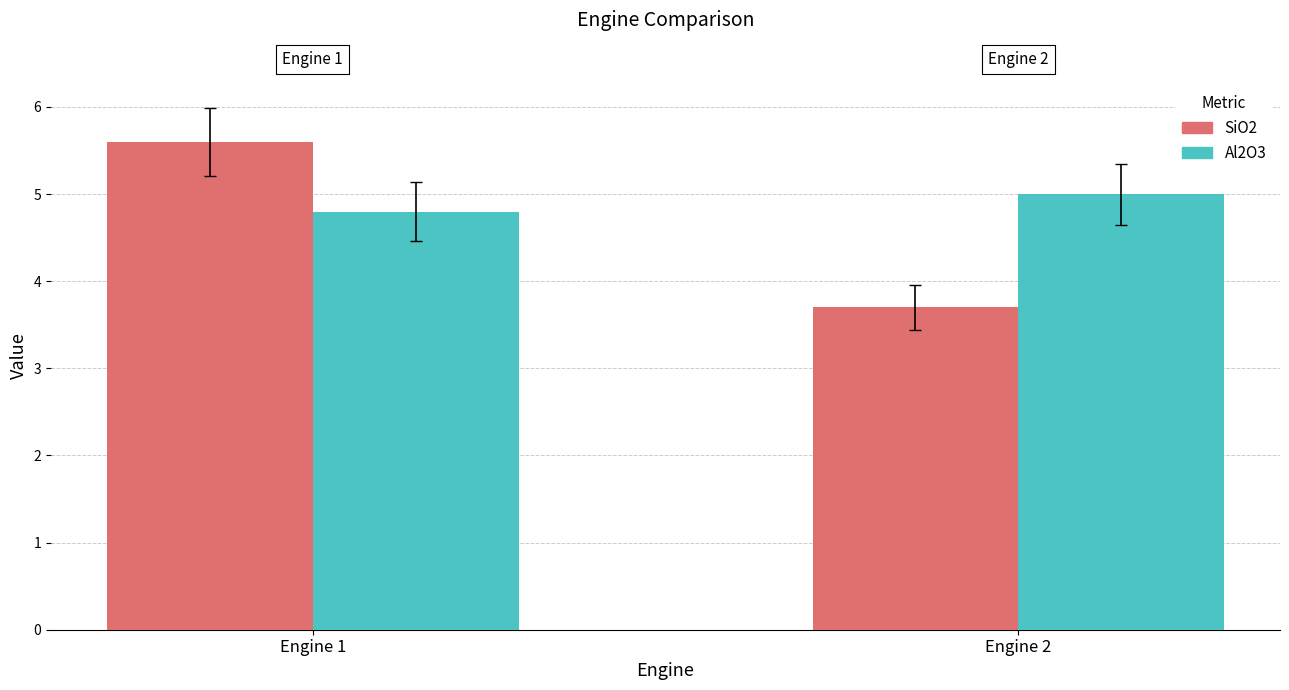

At which category is the sum across all series the highest?

Engine 1